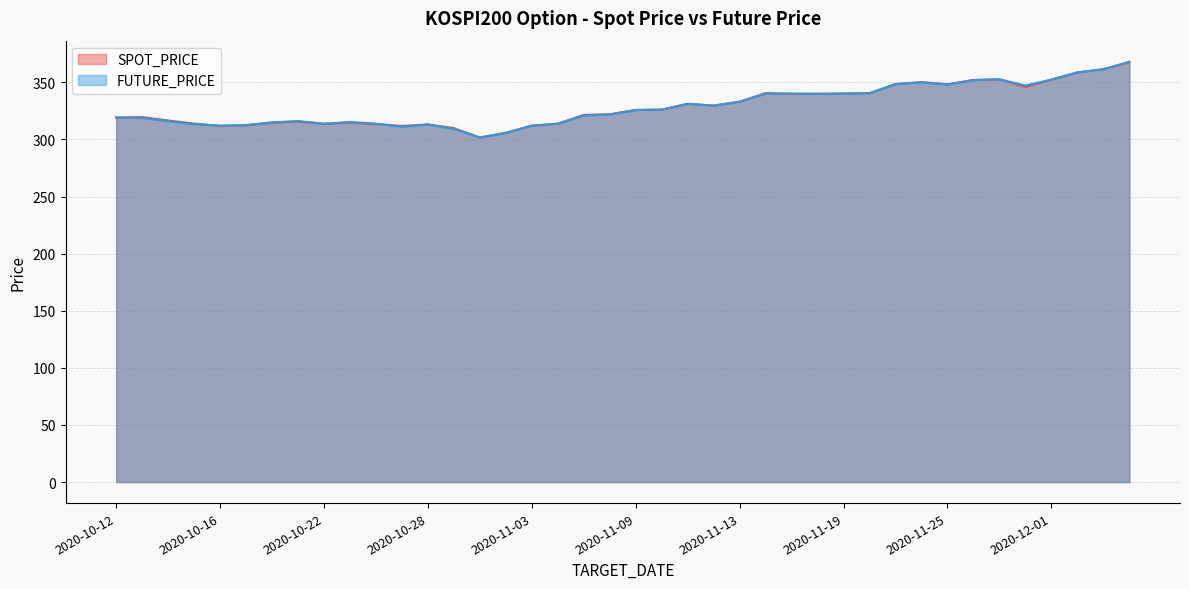

True or false: FUTURE_PRICE and SPOT_PRICE cross at least once.

True